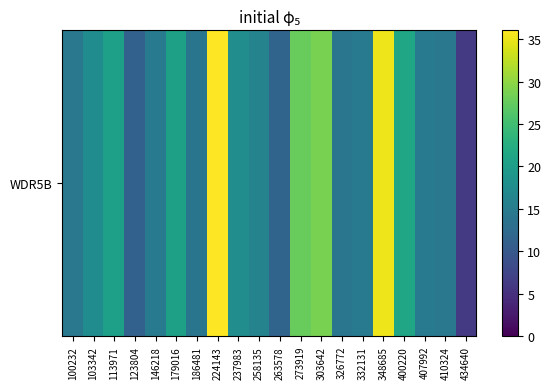

What is the sum of the values at 103342 and 332131?

32.2